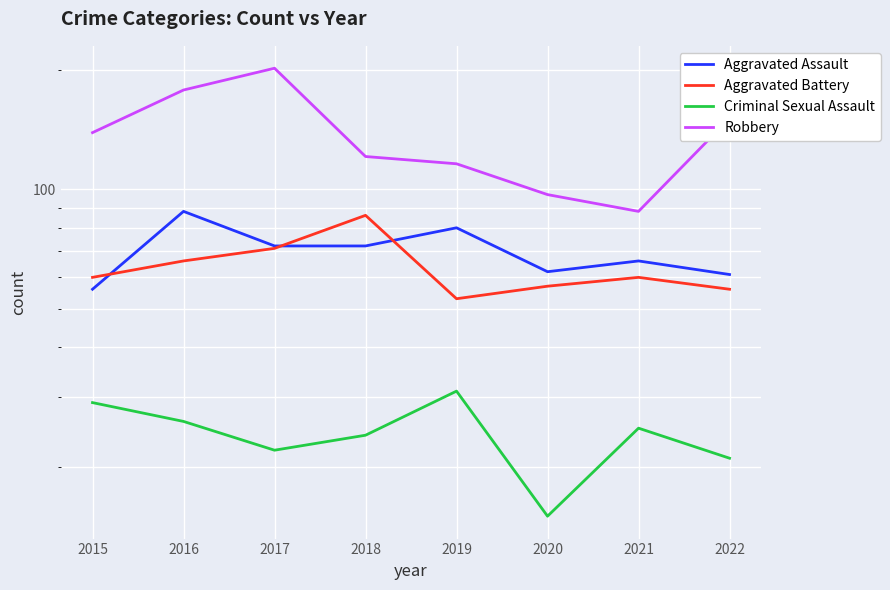

What is the spread (max minus min) of values at 2021?

63